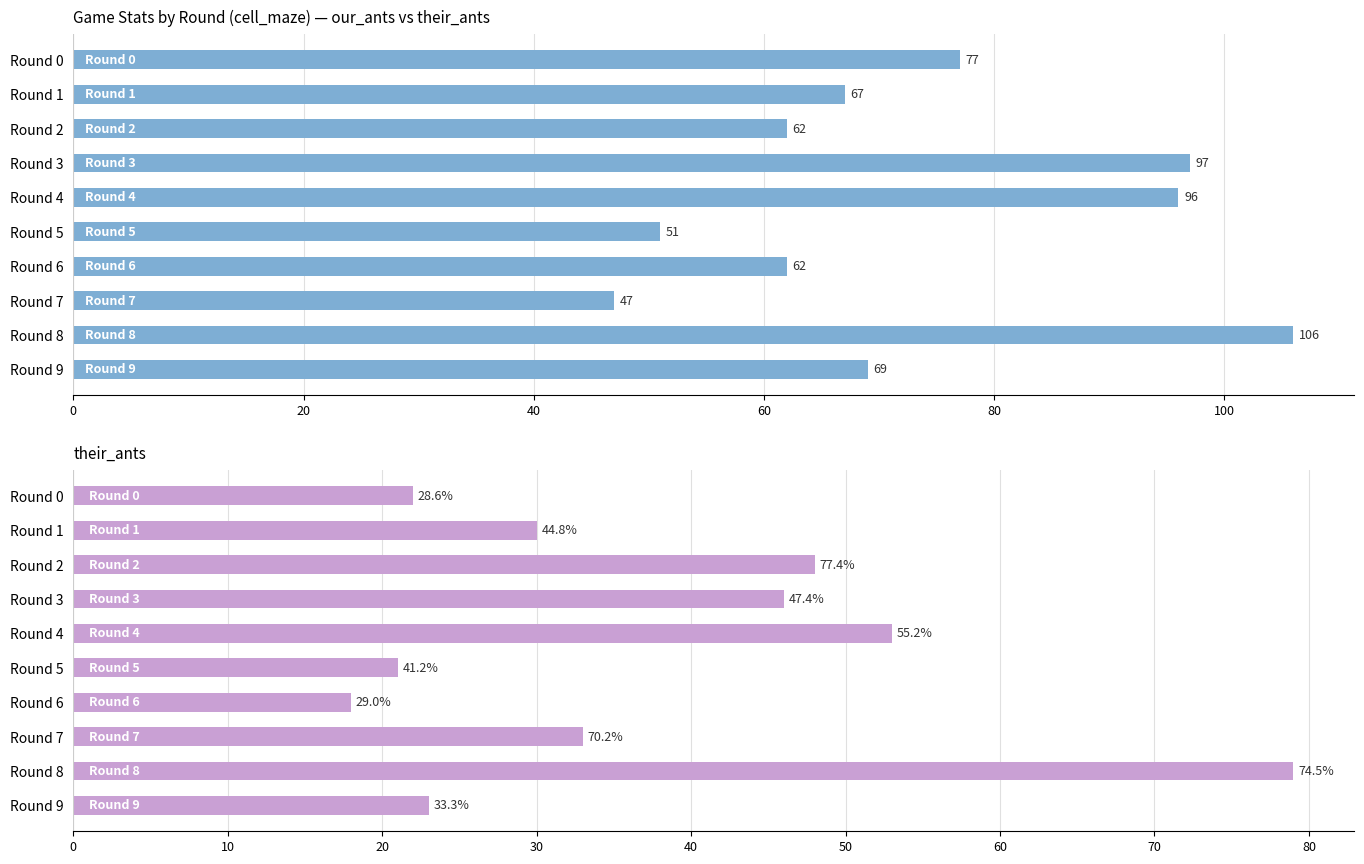

What is the average value of the our_ants series?

73